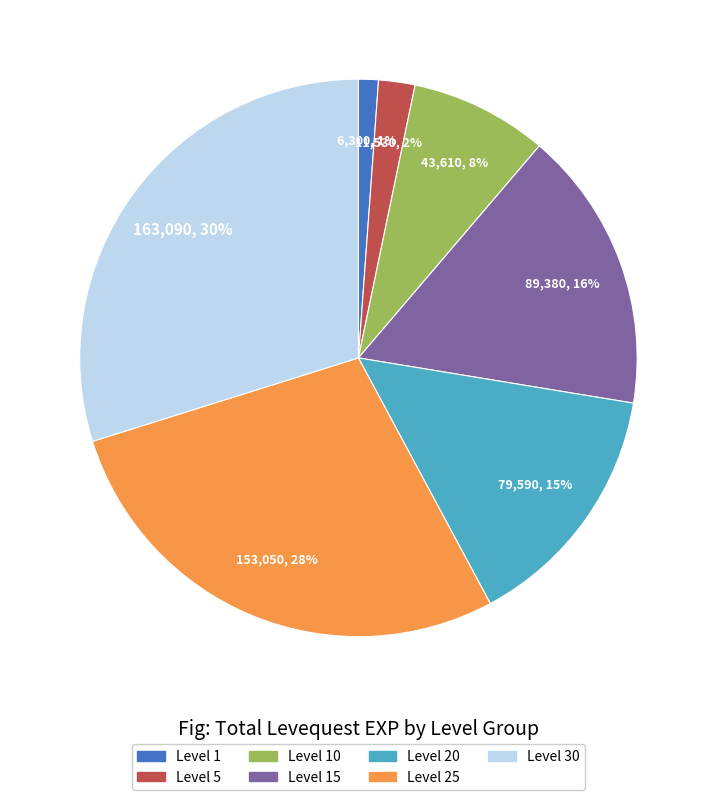

Does any single category account for the majority?

No